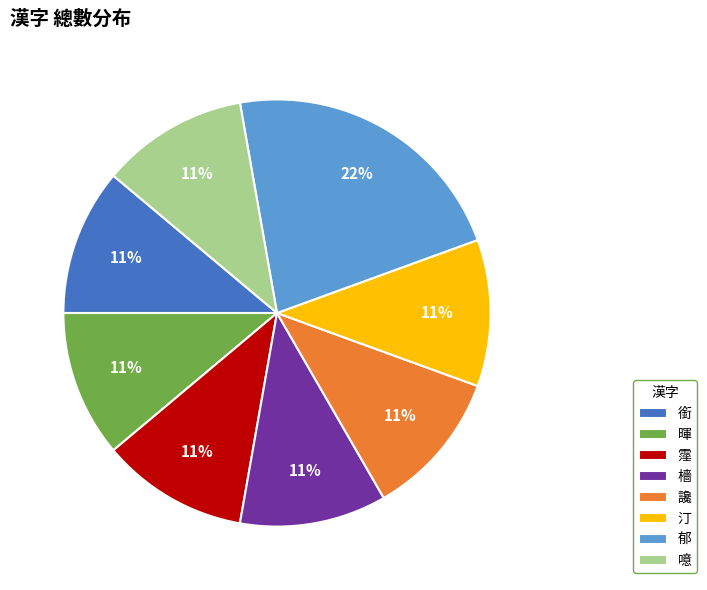

Is there any slice that represents more than half of the pie?

No